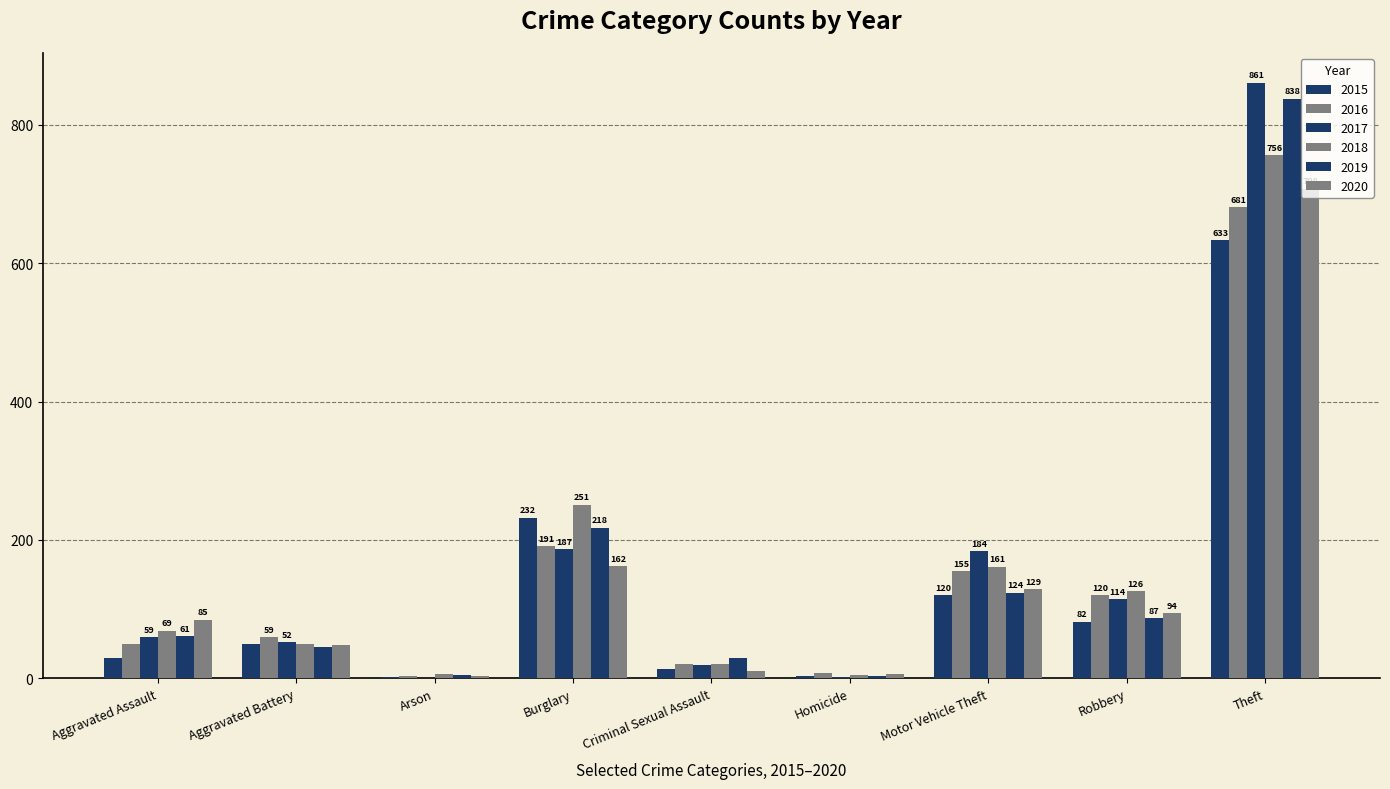

What is the difference between the maximum and second lowest values in the 2017 series?

859